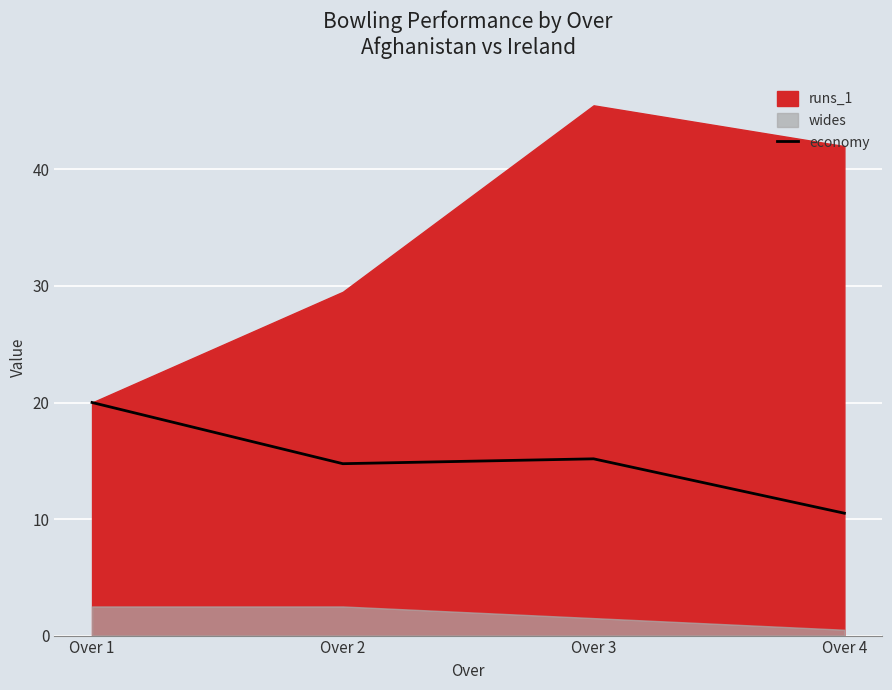

At which category does the chart reach its minimum across all series?

Over 4